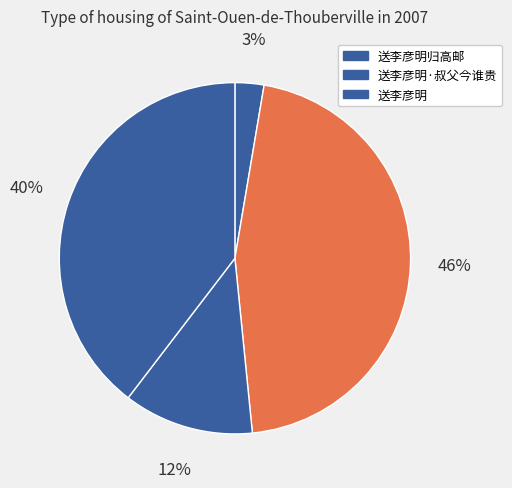

How many slices are in this pie chart?

4